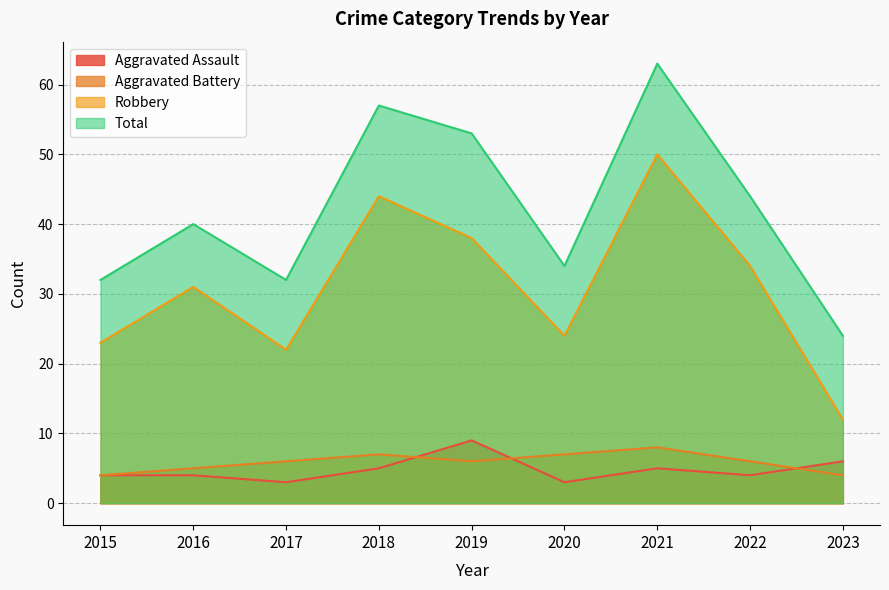

Which category has the lowest value in the Robbery series?

2023